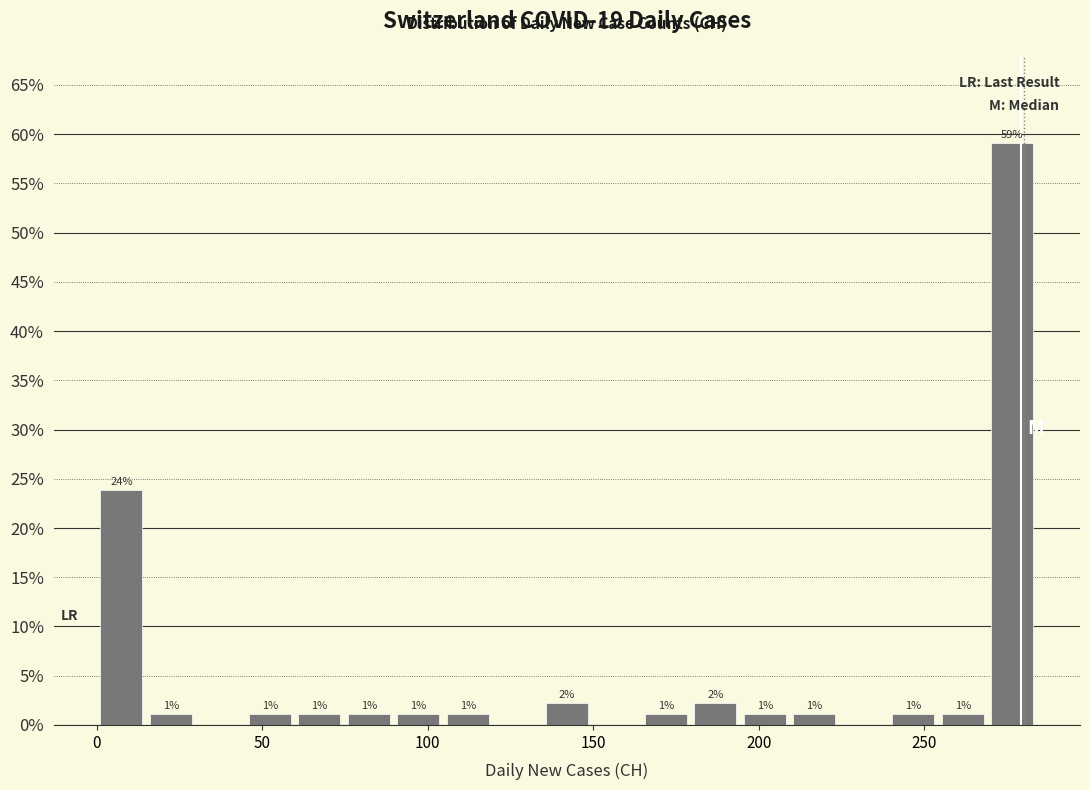

Around what value on the x-axis is the tallest bar? Give the approximate position of its centre, as read against the axis.

275